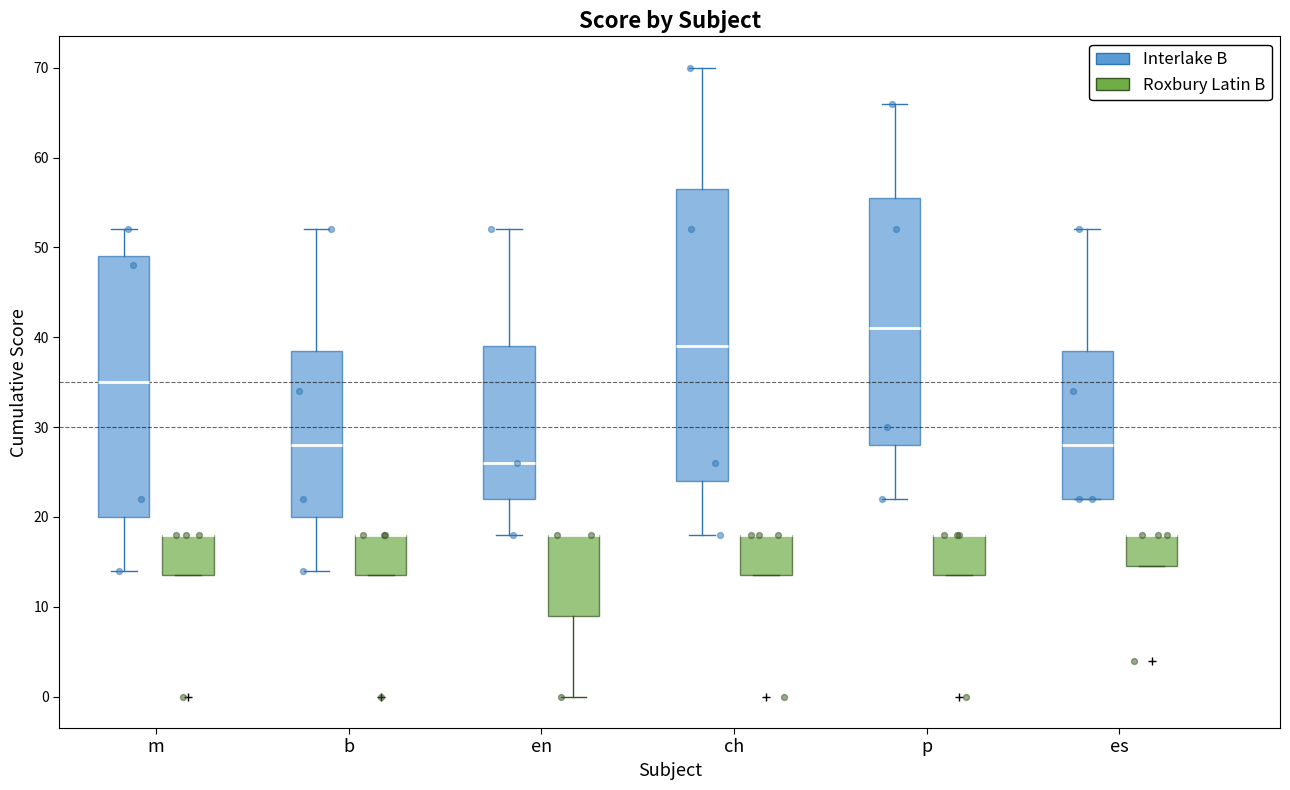

Reading left to right, read every box against the y-axis: the position of its median line, the range the box covers, and the ends of its whiskers. The values are not printed on the chart, so give them approximately, as read against the axis.

m (Interlake B): median 35, box 20 to 49, whiskers 14 to 52
m (Roxbury Latin B): median 18 (drawn on the box's upper edge), box 14 to 18, whiskers 14 to 18
b (Interlake B): median 28, box 20 to 39, whiskers 14 to 52
b (Roxbury Latin B): median 18 (drawn on the box's upper edge), box 14 to 18, whiskers 14 to 18
en (Interlake B): median 26, box 22 to 39, whiskers 18 to 52
en (Roxbury Latin B): median 18 (drawn on the box's upper edge), box 9 to 18, whiskers 0 to 18
ch (Interlake B): median 39, box 24 to 57, whiskers 18 to 70
ch (Roxbury Latin B): median 18 (drawn on the box's upper edge), box 14 to 18, whiskers 14 to 18
p (Interlake B): median 41, box 28 to 56, whiskers 22 to 66
p (Roxbury Latin B): median 18 (drawn on the box's upper edge), box 14 to 18, whiskers 14 to 18
es (Interlake B): median 28, box 22 to 39, whiskers 22 to 52
es (Roxbury Latin B): median 18 (drawn on the box's upper edge), box 15 to 18, whiskers 15 to 18